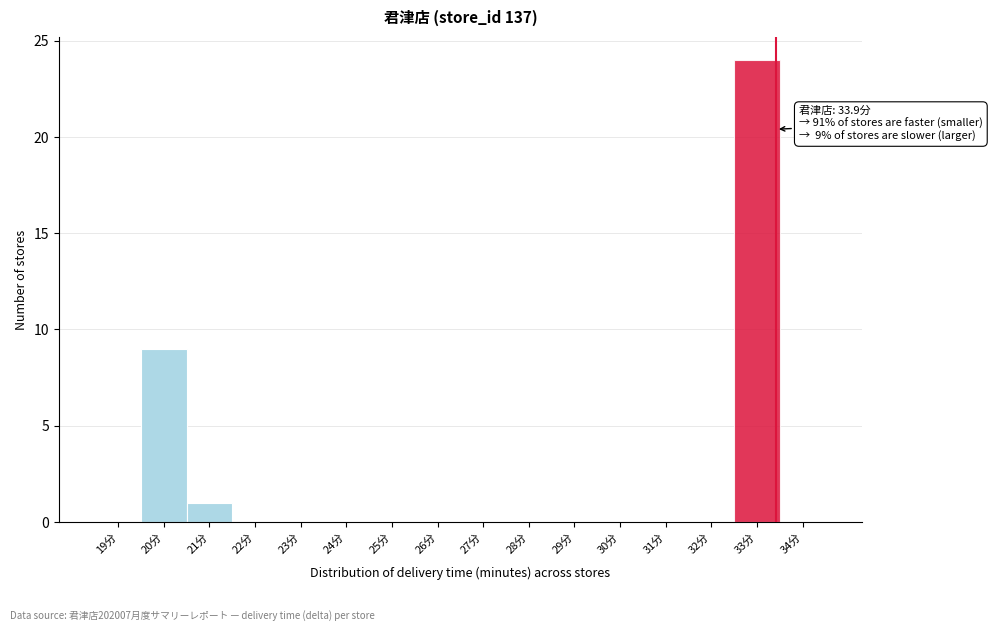

Reading left to right, transcribe all the data shown in this chart.

19分=0	20分=9	21分=1	22分=0	23分=0	24分=0	25分=0	26分=0	27分=0	28分=0	29分=0	30分=0	31分=0	32分=0	33分=24	34分=0